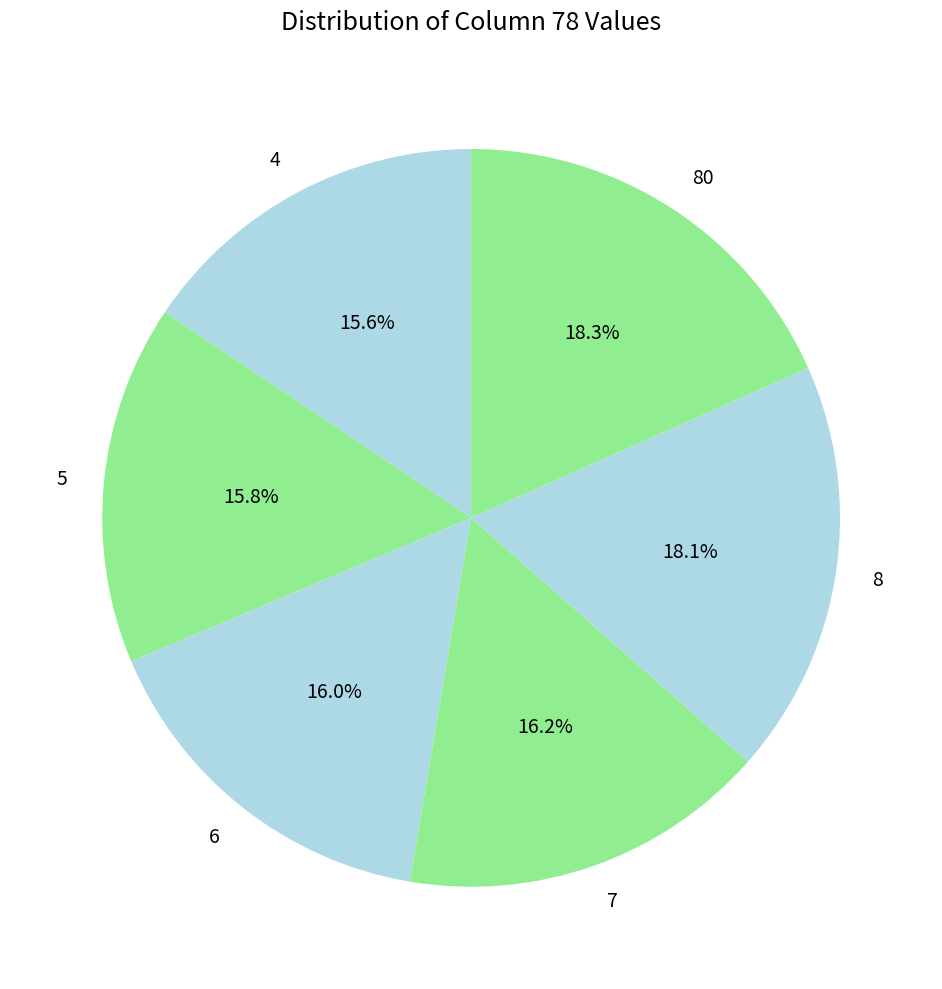

Approximately how many times larger is the value at 6 compared to 7?

1.0